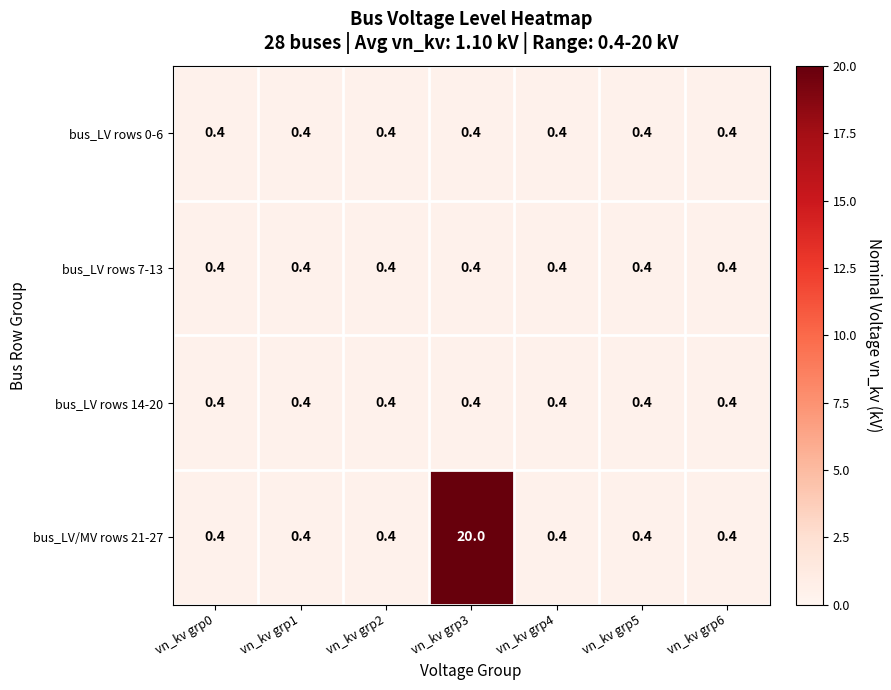

Between vn_kv grp1 and vn_kv grp3, which series saw the biggest shift?

bus_LV/MV rows 21-27